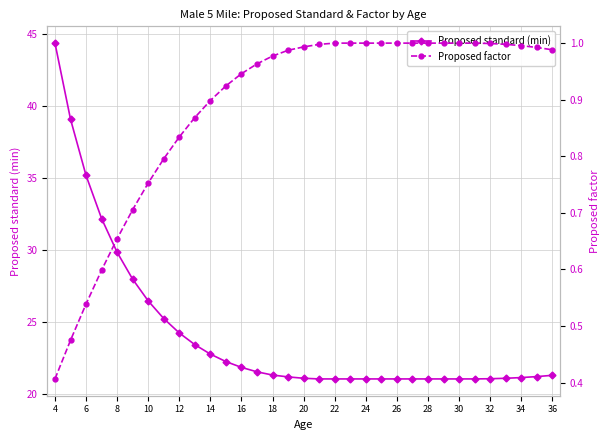

Reading left to right, what are all the values shown in this chart?

Proposed standard (min): 44.4	39.1	35.2	32.2	29.9	28.0	26.5	25.3	24.3	23.4	22.8	22.3	21.9	21.6	21.3	21.2	21.1	21.1	21.1	21.1	21.1	21.1	21.1	21.1	21.1	21.1	21.1	21.1	21.1	21.1	21.2	21.2	21.3
Proposed factor: 0.4	0.5	0.5	0.6	0.7	0.7	0.8	0.8	0.8	0.9	0.9	0.9	0.9	1.0	1.0	1.0	1.0	1.0	1.0	1.0	1.0	1.0	1.0	1.0	1.0	1.0	1.0	1.0	1.0	1.0	1.0	1.0	1.0